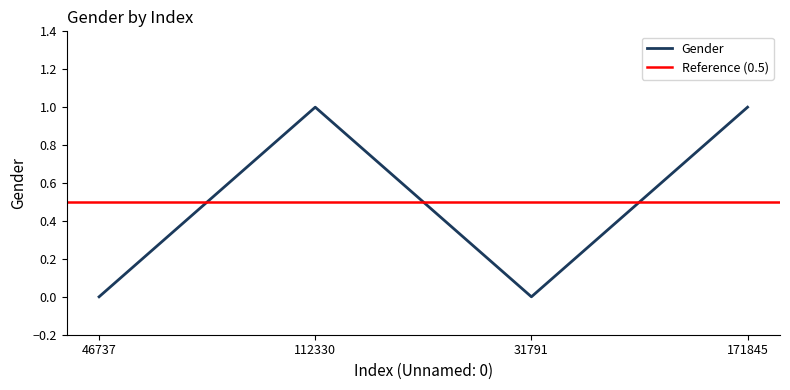

Is it true that the value at 46737 is 1?

False